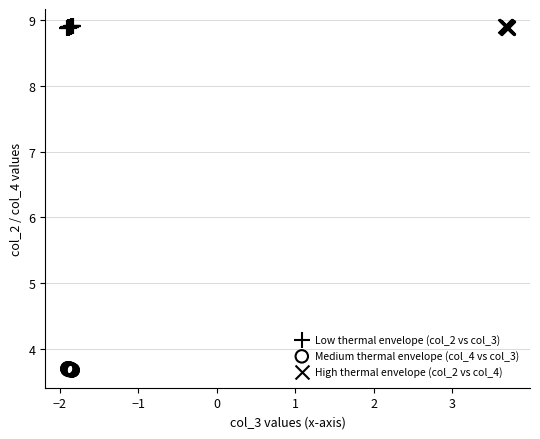

What are all the series names shown in the legend?

Low thermal envelope (col_2 vs col_3), Medium thermal envelope (col_4 vs col_3), High thermal envelope (col_2 vs col_4)